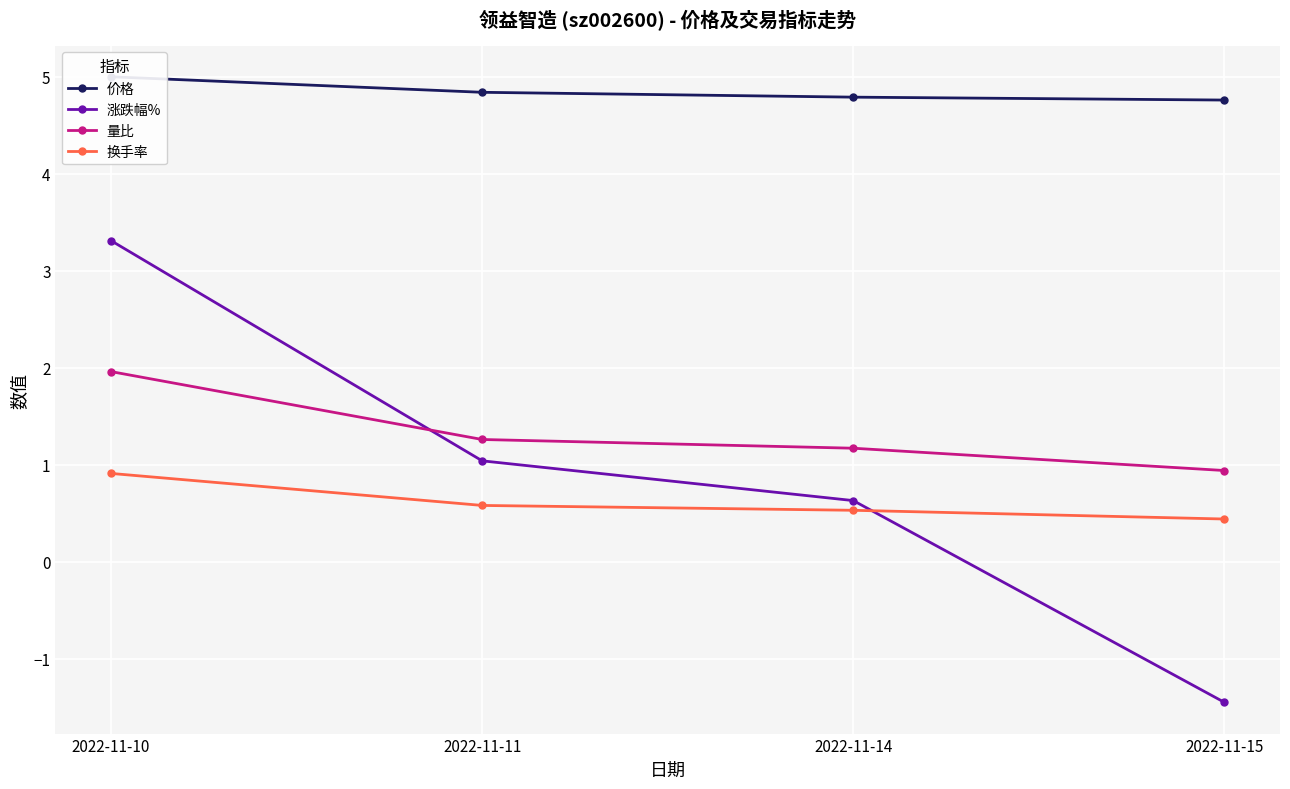

What is the maximum value shown in the chart?

5.0